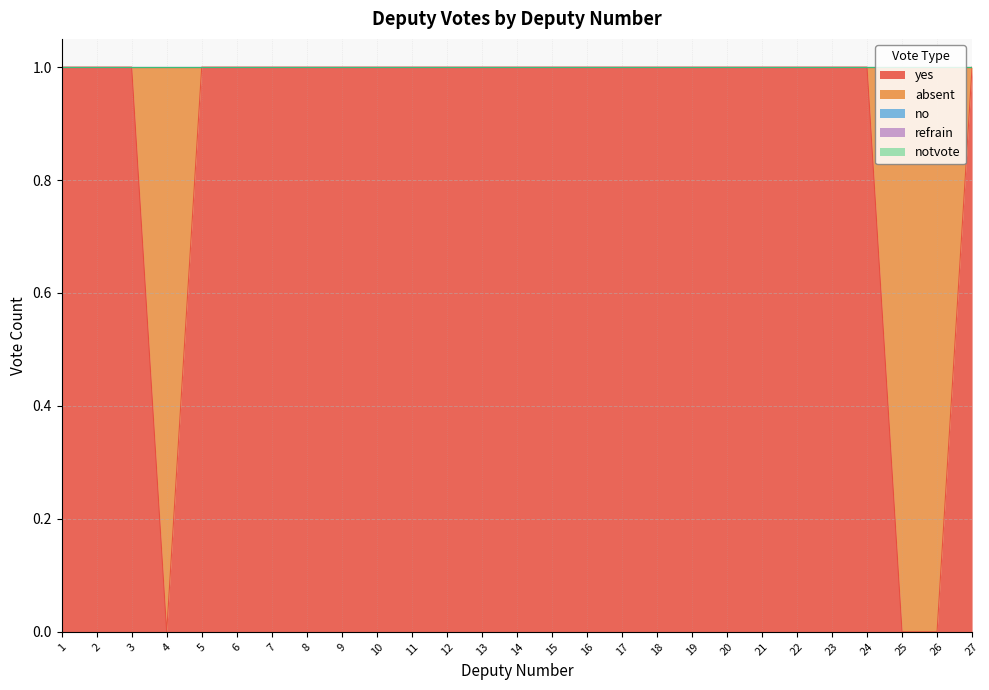

What is the total value across all series at 22?

1